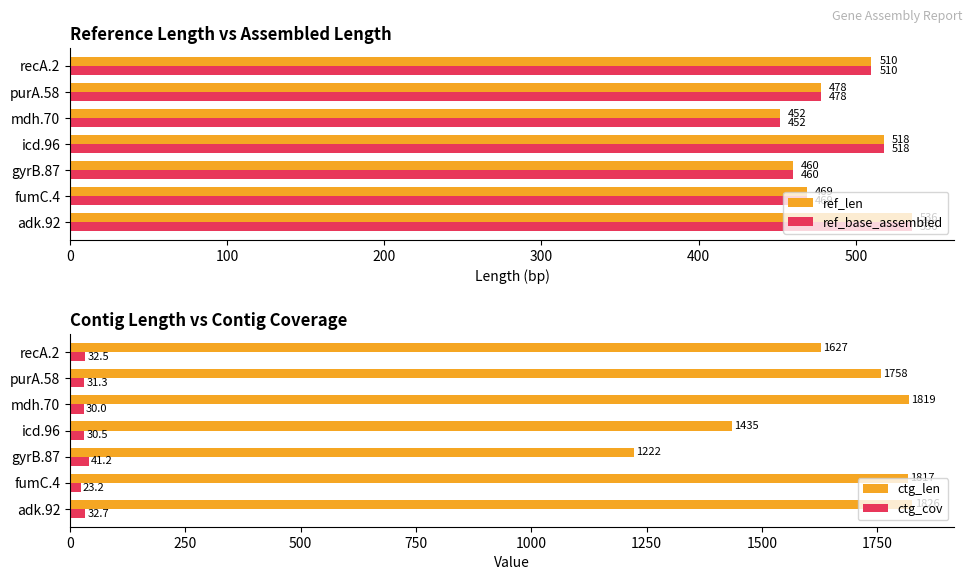

How many values in the ref_base_assembled series are below 478?

3